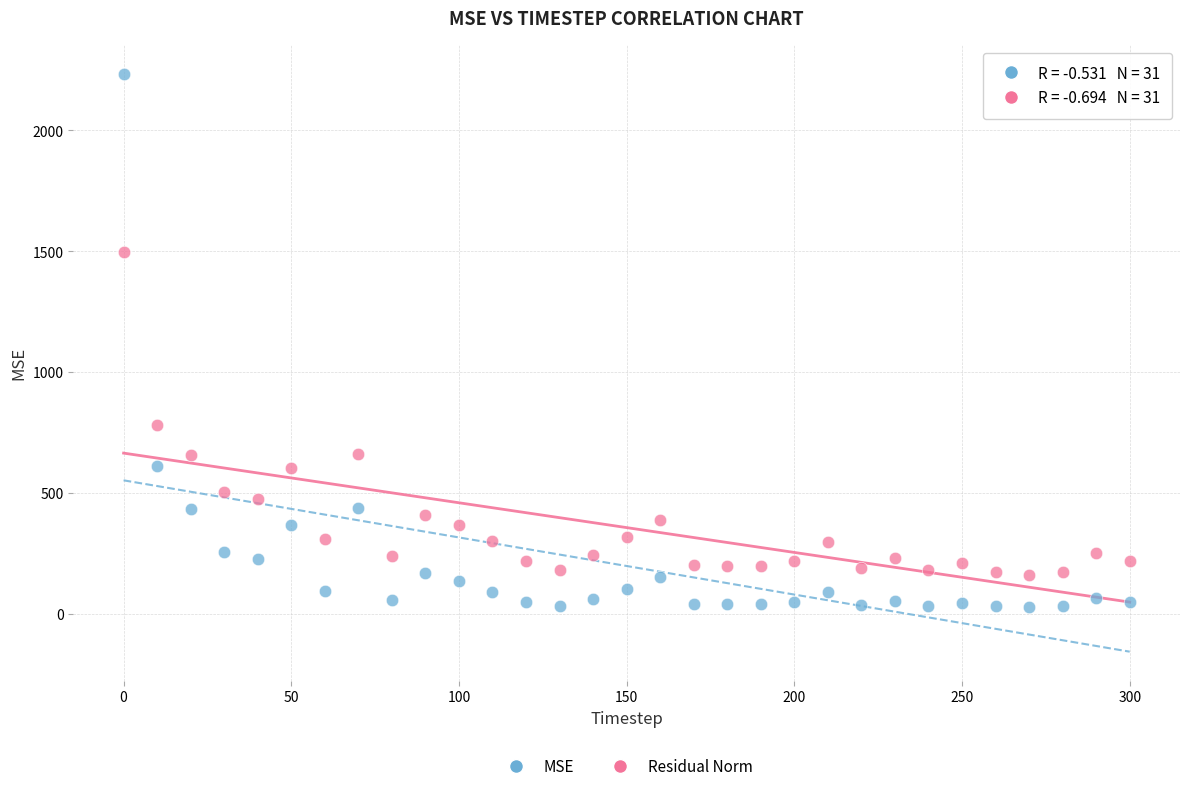

Which series has the widest spread of Y values?

MSE